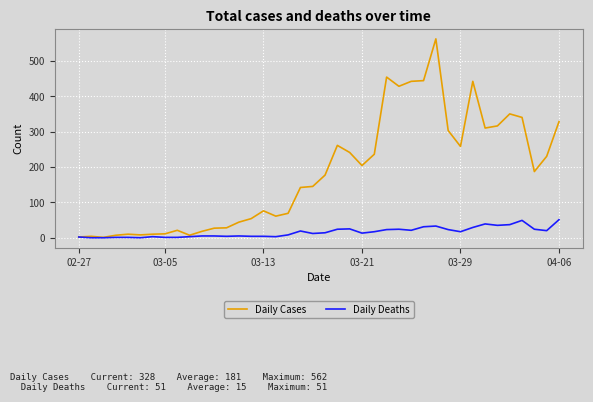

List the series in order of their overall mean, highest first.

Daily Cases, Daily Deaths